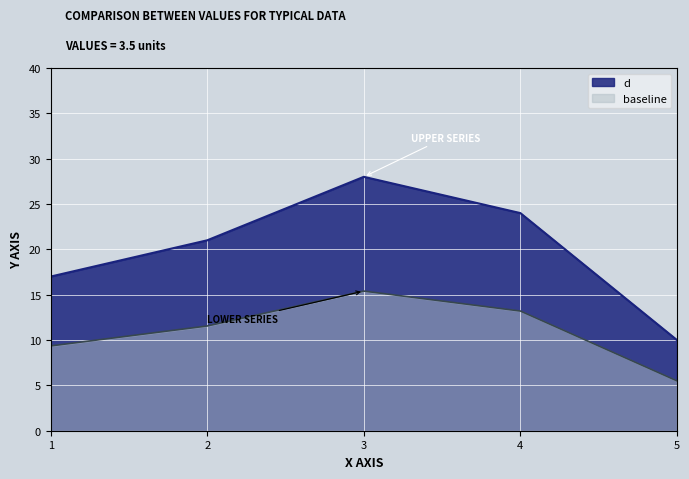

At which category does the data reach its first local peak?

3